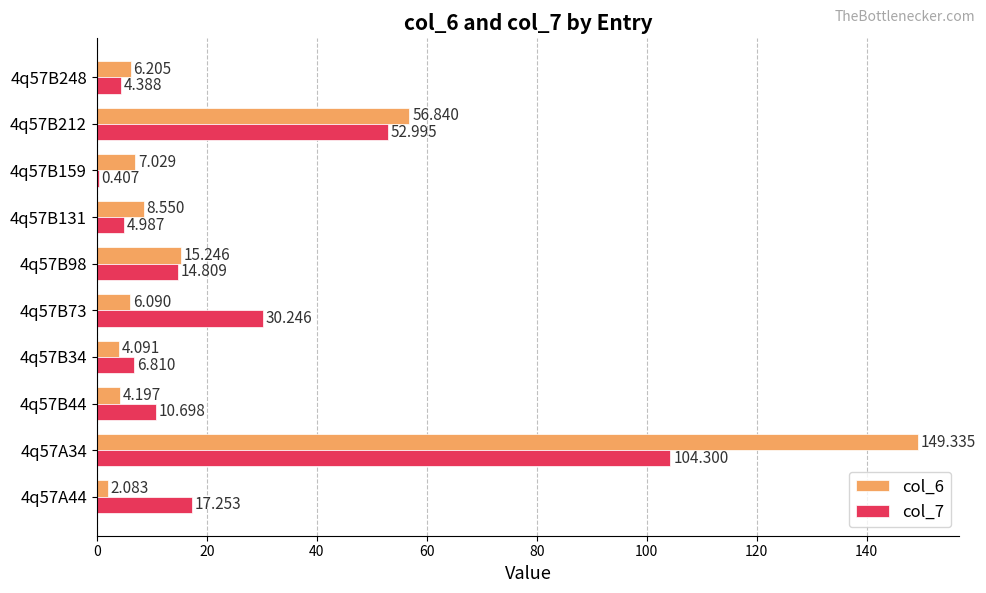

What are all the series names shown in the legend?

col_6, col_7